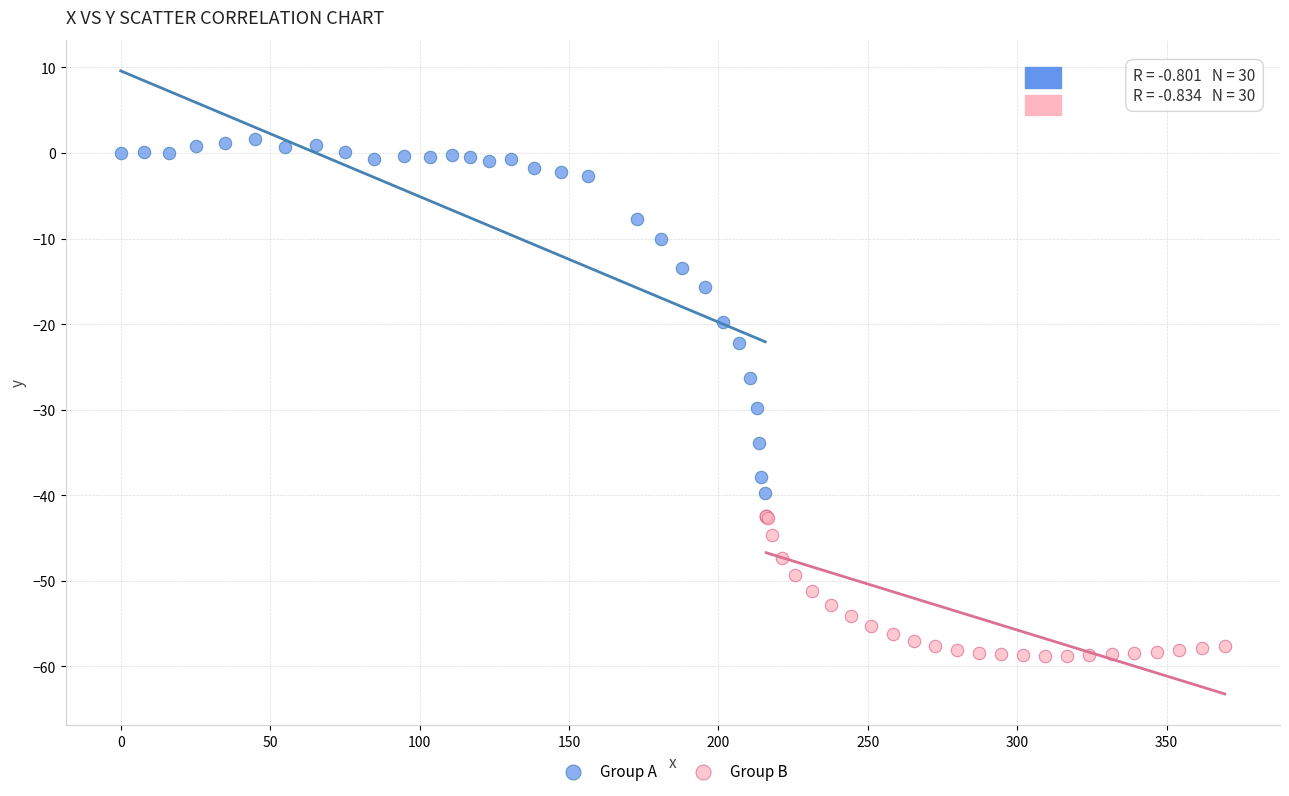

What are all the series names shown in the legend?

Group A, Group B